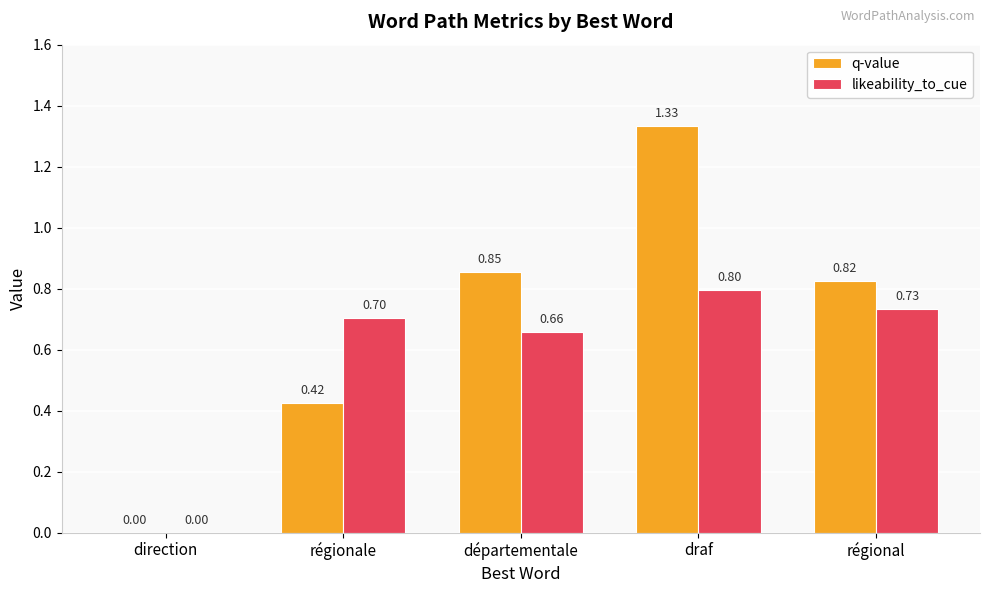

What is the difference between the likeability_to_cue values at draf and régional?

0.1